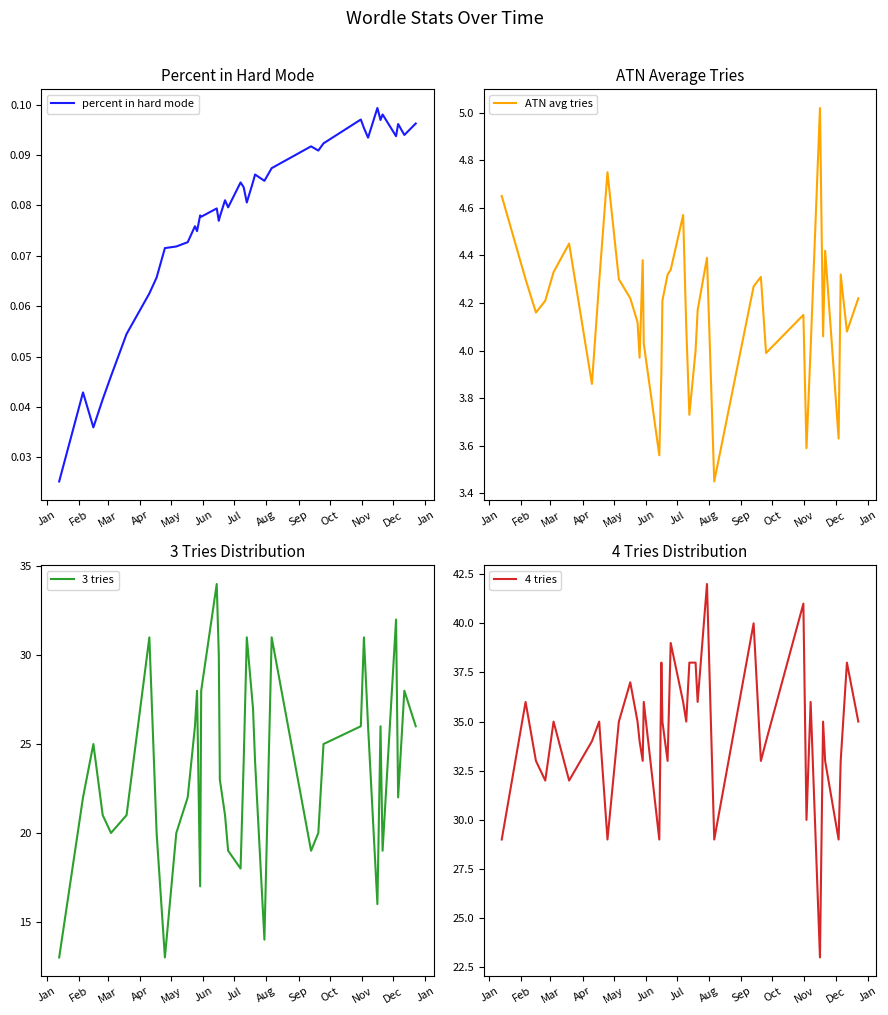

Which series has the largest total across all categories?

4 tries